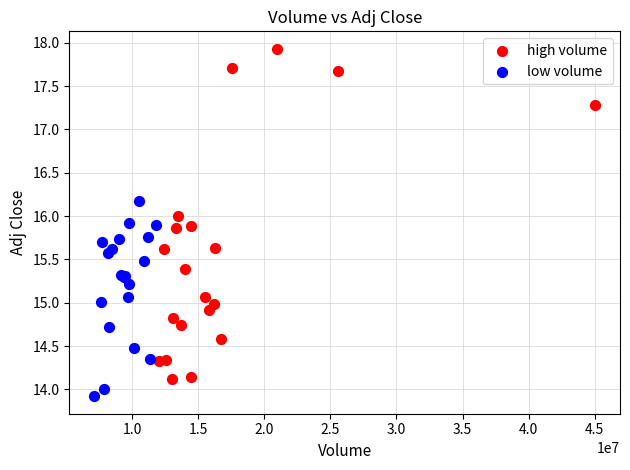

Which series contains the highest Y value?

high volume